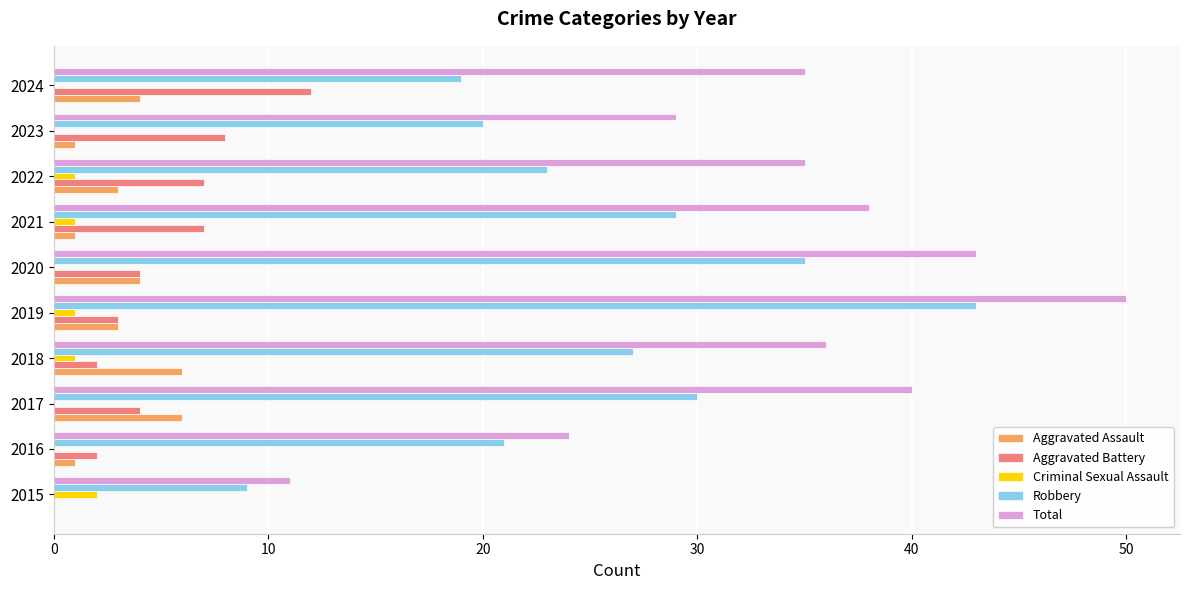

Which series has the largest total across all categories?

Total